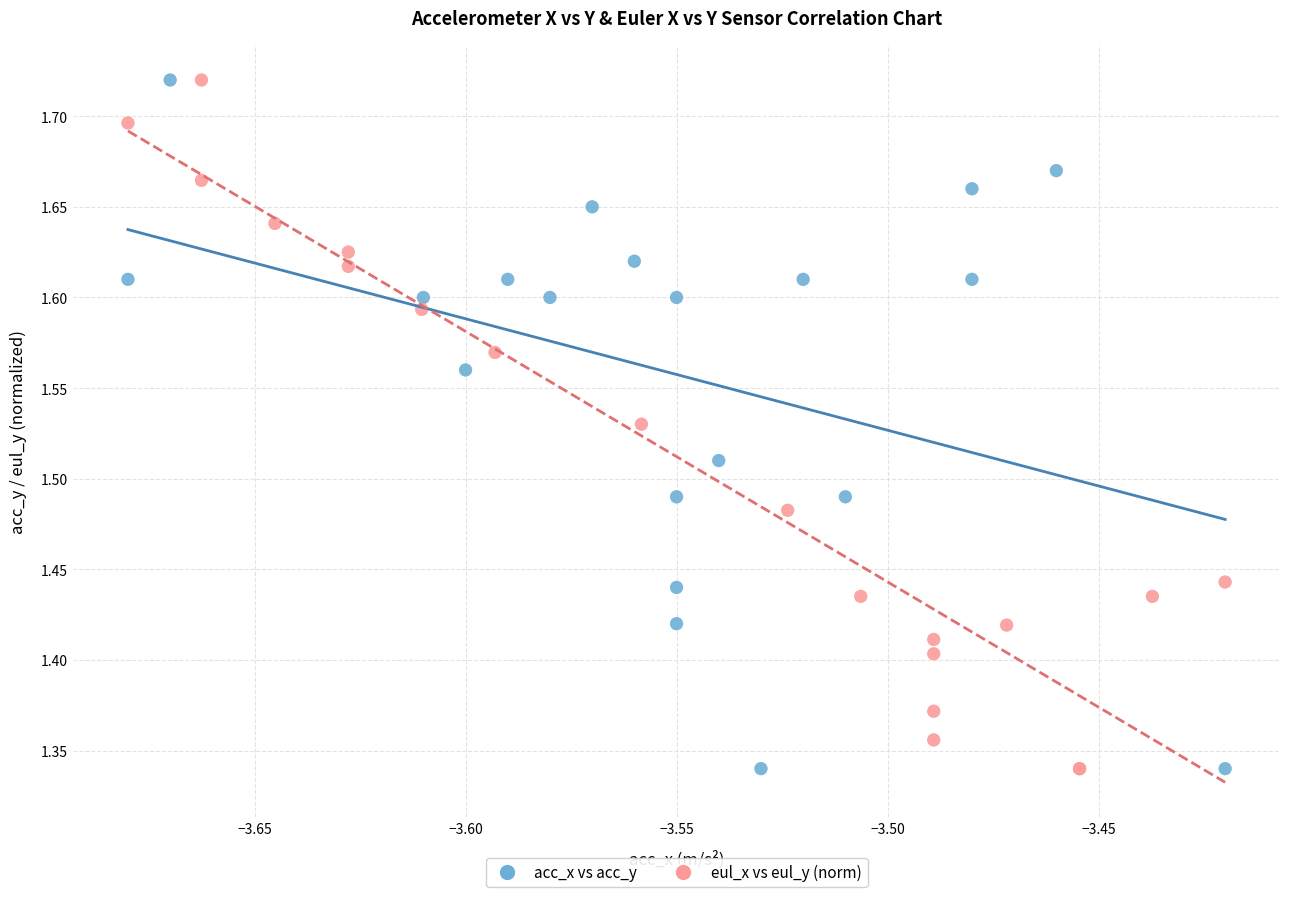

What are all the series names shown in the legend?

acc_x vs acc_y, eul_x vs eul_y (norm)